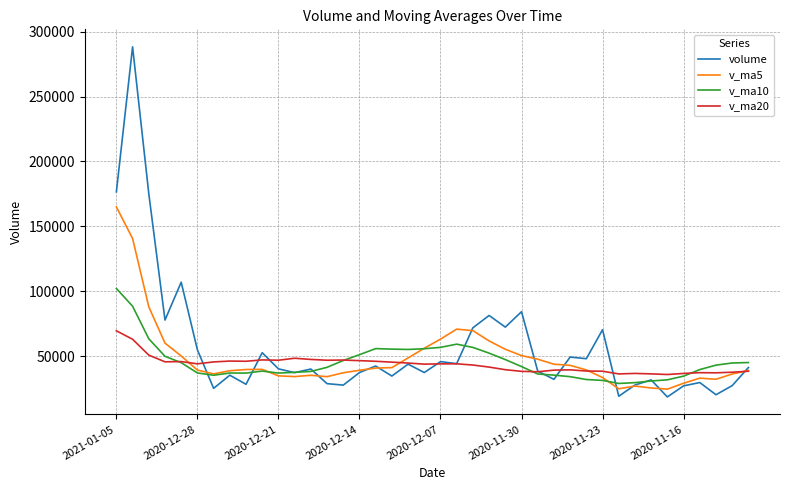

What is the greatest value displayed?

288298.0